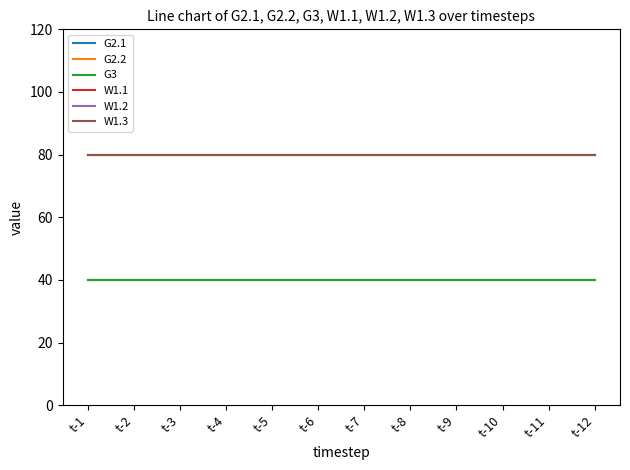

Does the chart display data point markers on the line(s)?

No